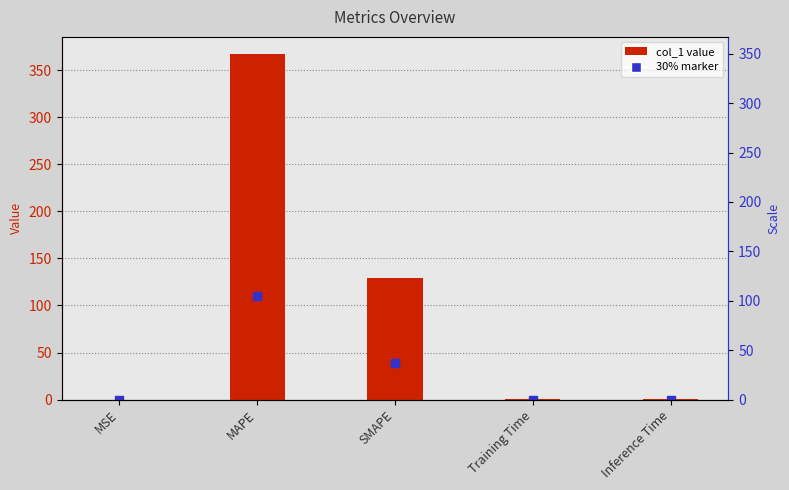

Are the bars grouped side by side (vs. stacked)?

No